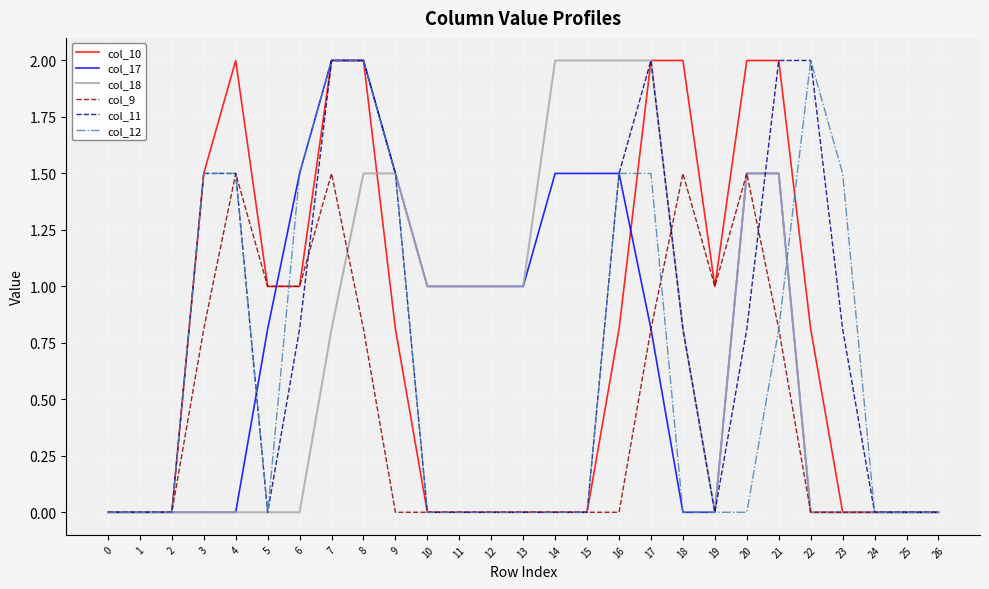

Which series has the largest total across all categories?

col_10